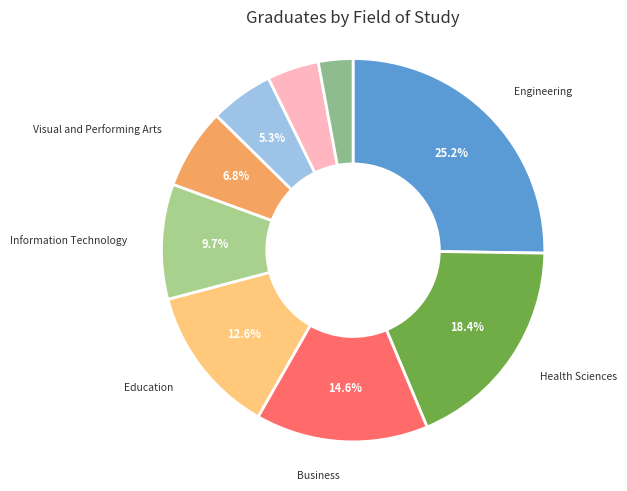

How many slices are in this pie chart?

9